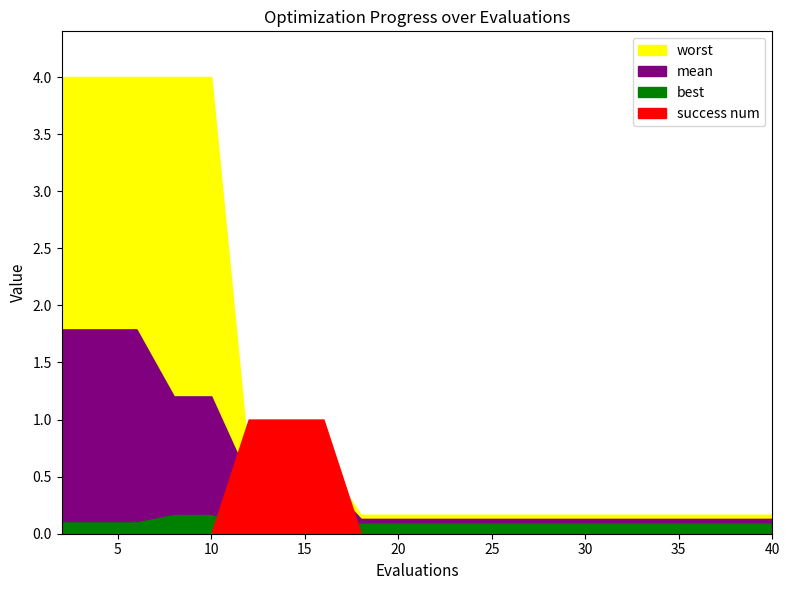

Is it true that best equals 0.1 at 4?

True